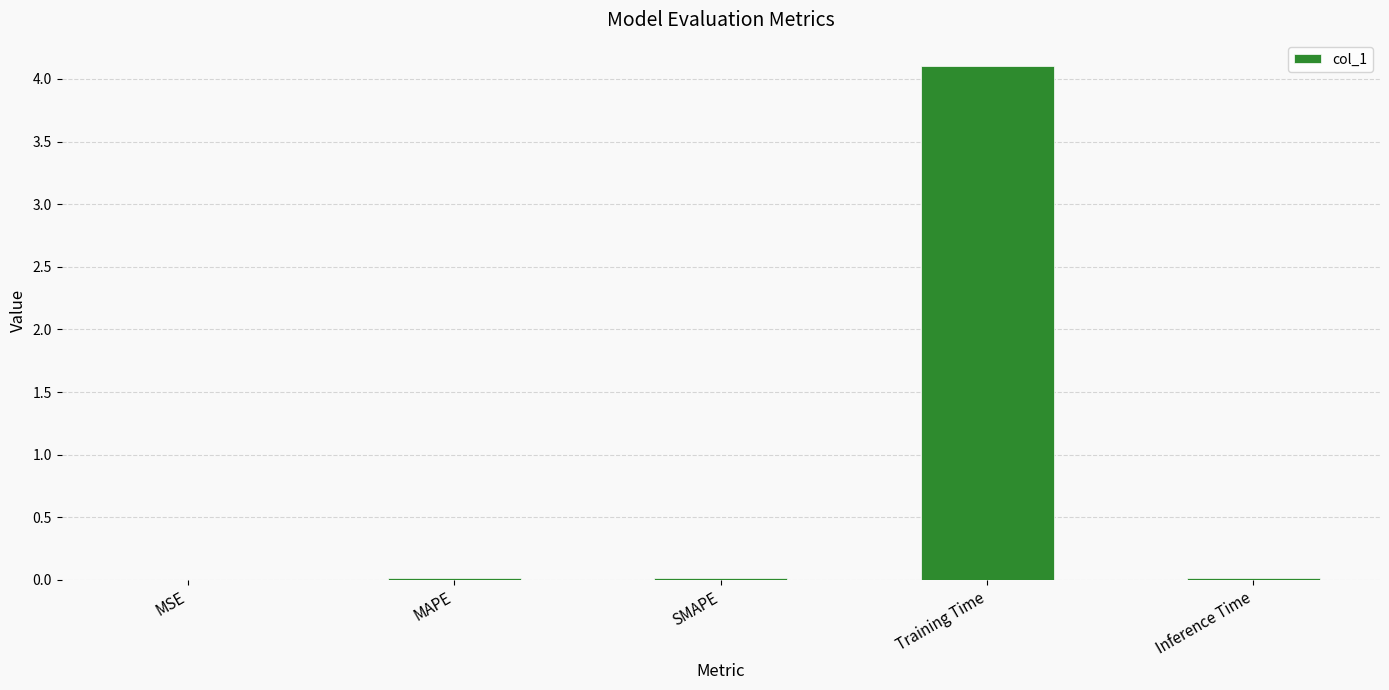

What is the sum of all values?

4.2